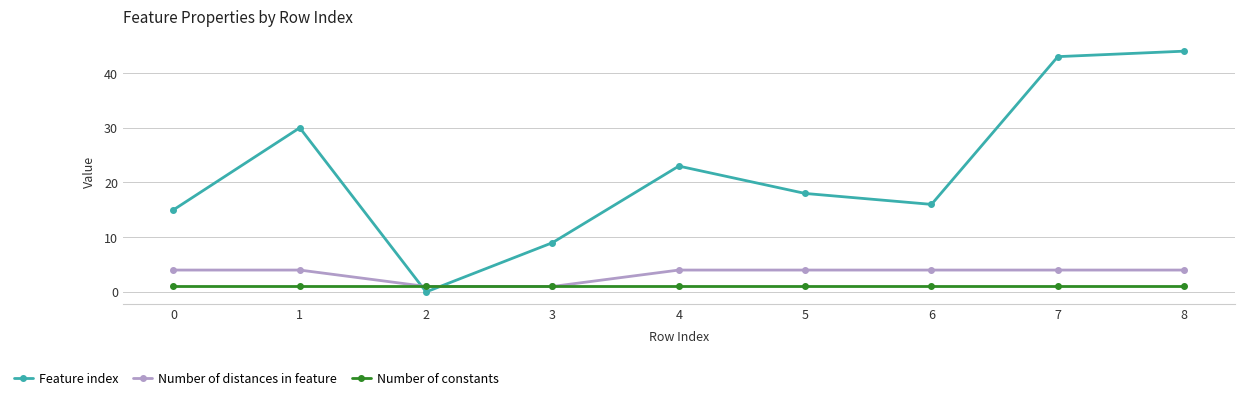

Is the value of Feature index at 4 greater than the value of Number of distances in feature at 6?

Yes